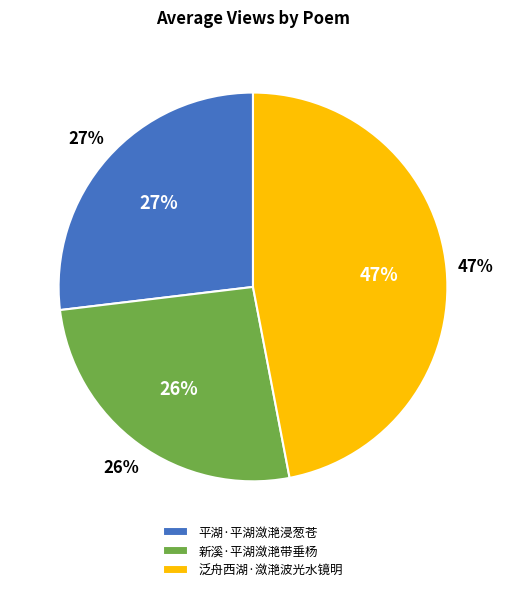

Which slice is the largest?

泛舟西湖·潋滟波光水镜明